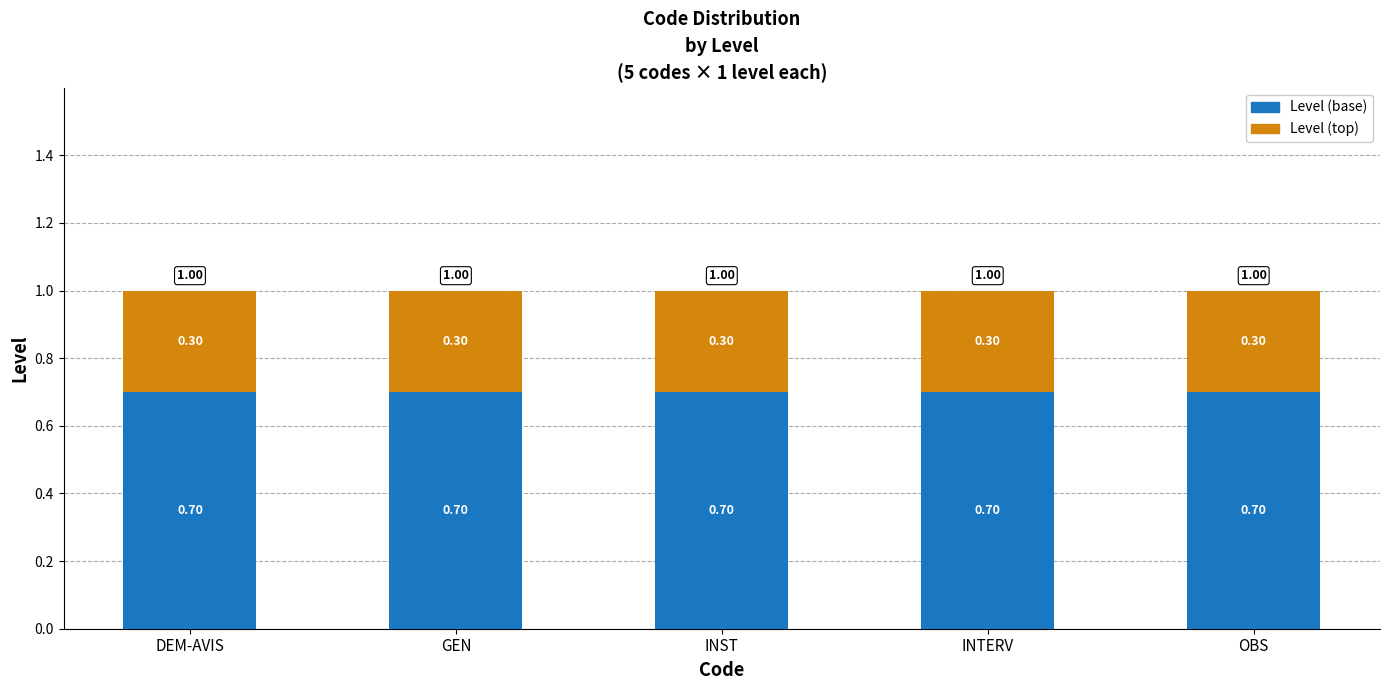

The value of Level (base) at INTERV is 0.4. True or false?

False